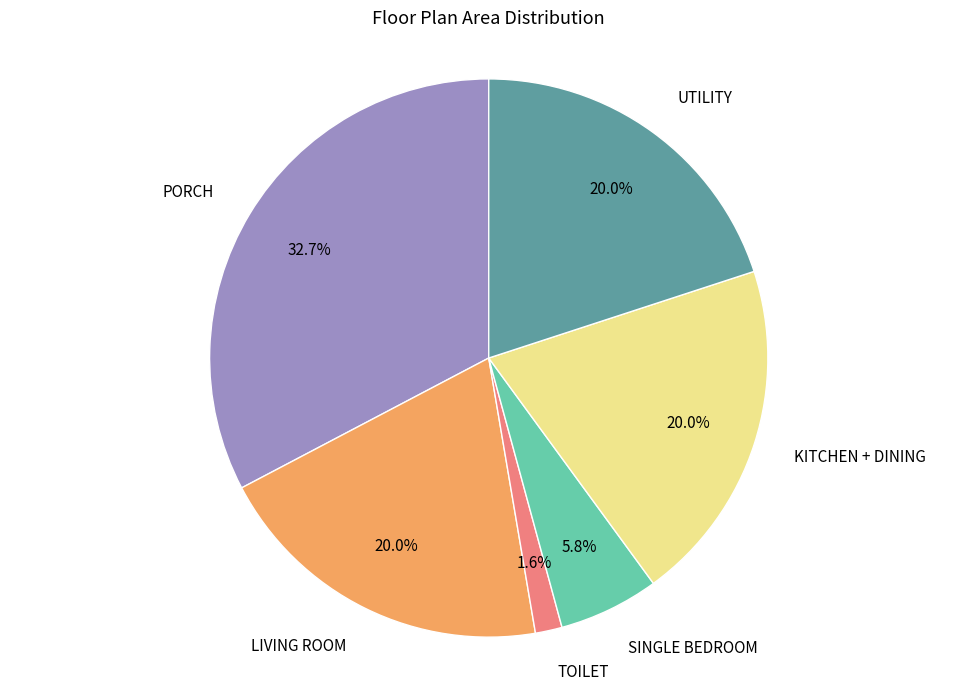

How many slices are in this pie chart?

6